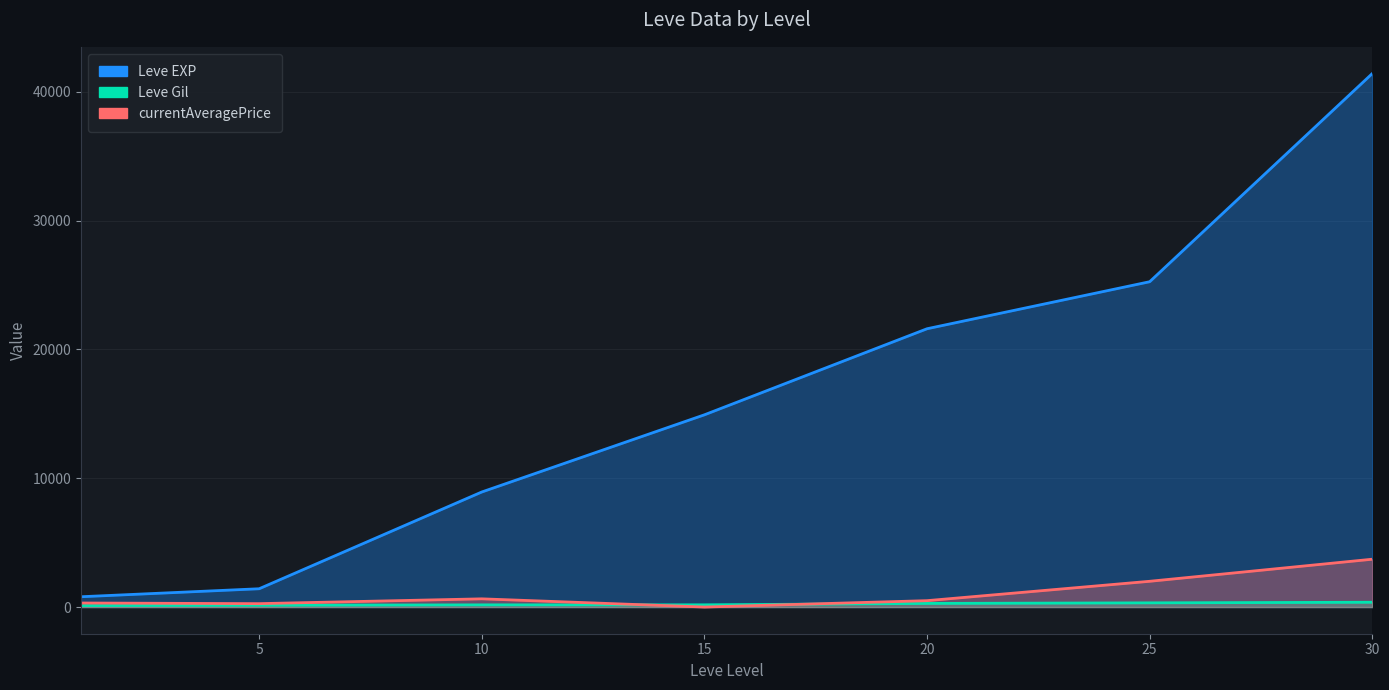

What is the difference between the maximum and minimum values in the currentAveragePrice series?

3712.6